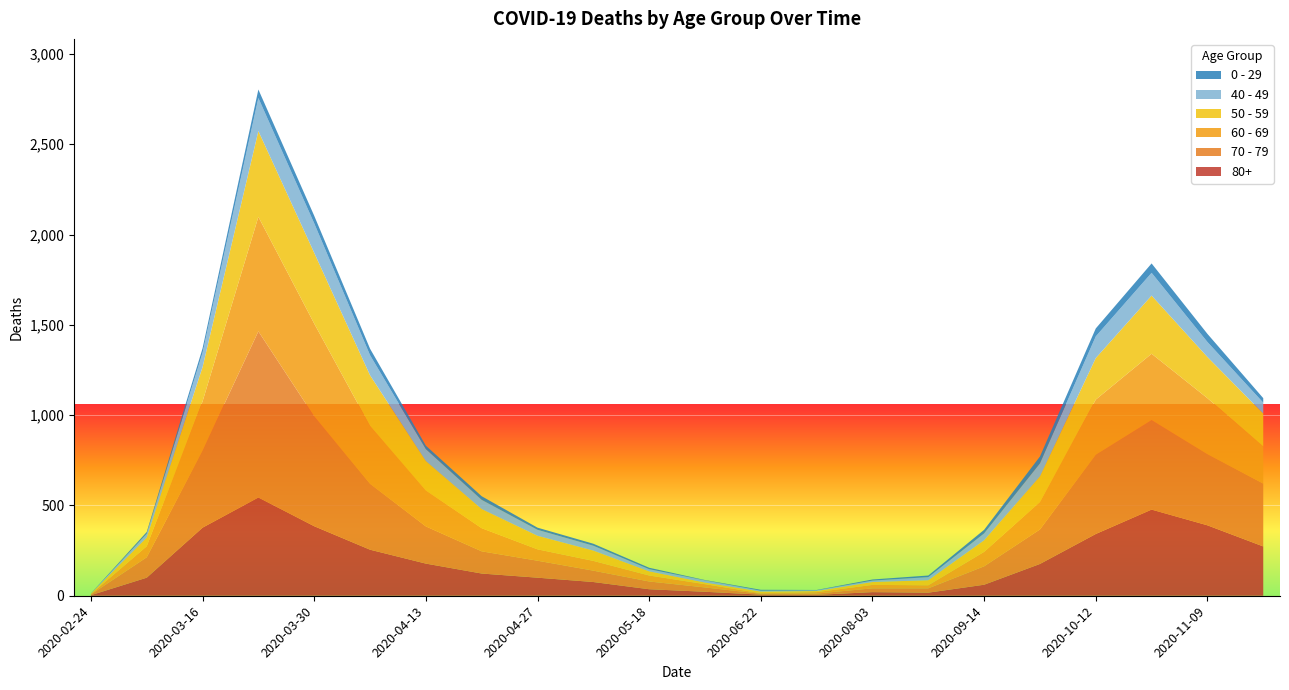

Reading left to right, extract all data points from this chart.

80+: 3	100	377	544	385	255	178	123	100	76	36	22	6	5	20	17	61	176	342	477	390	273
70 - 79: 4	113	427	920	608	365	206	123	94	63	43	24	5	7	21	24	102	191	439	495	394	348
60 - 69: 2	61	272	634	514	320	199	128	63	54	33	18	3	8	19	17	80	152	305	368	310	206
50 - 59: 3	48	190	475	392	281	163	106	75	57	23	9	9	6	16	28	64	142	230	322	228	182
40 - 49: 0	21	79	183	163	111	66	51	33	27	12	12	5	4	8	17	38	72	120	126	83	60
0 - 29: 1	10	25	47	42	36	19	20	12	11	8	2	5	2	6	9	20	38	44	52	45	25